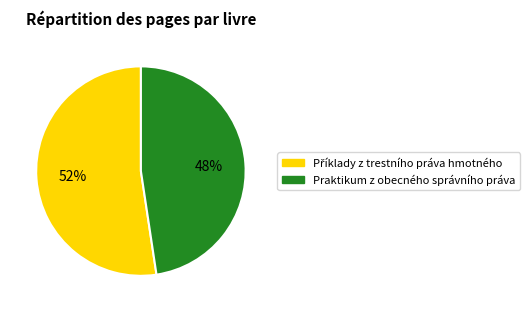

To the nearest percent, what is the average slice percentage?

50%